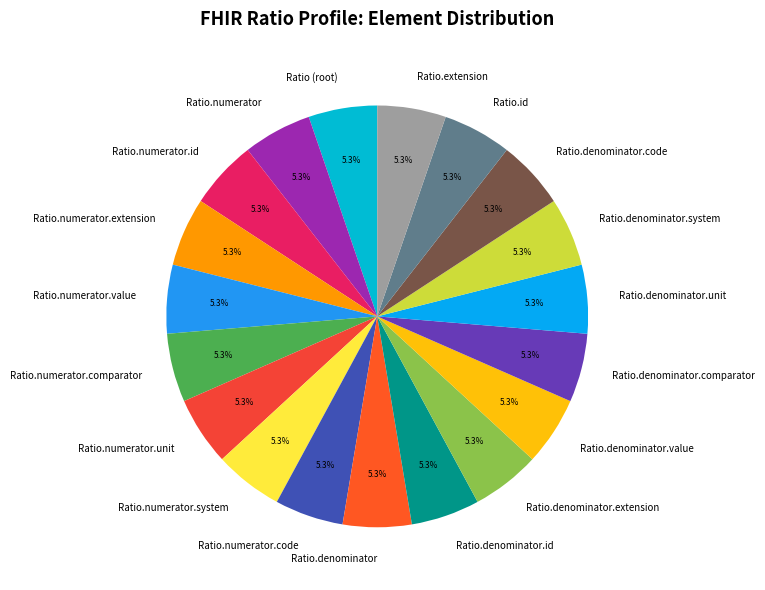

True or false: Ratio.denominator accounts for 5% of the total.

True